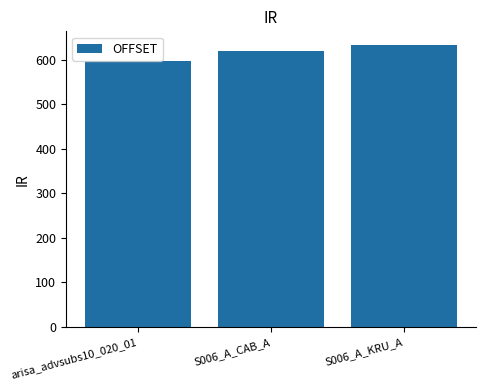

Does the chart contain stacked bars?

No